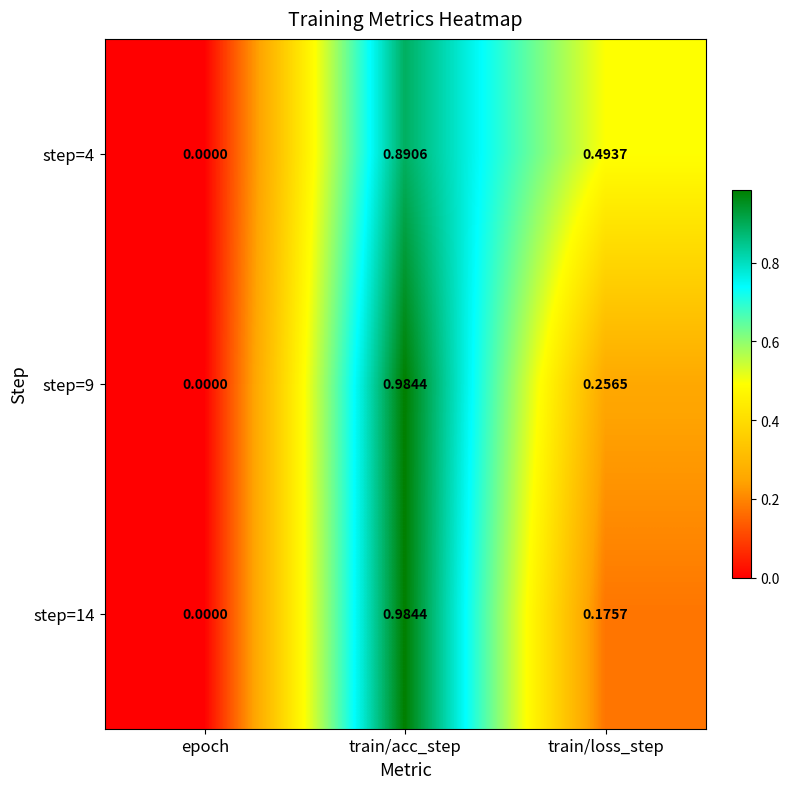

Is the value of step=9 at train/loss_step greater than the value of step=4 at train/loss_step?

No